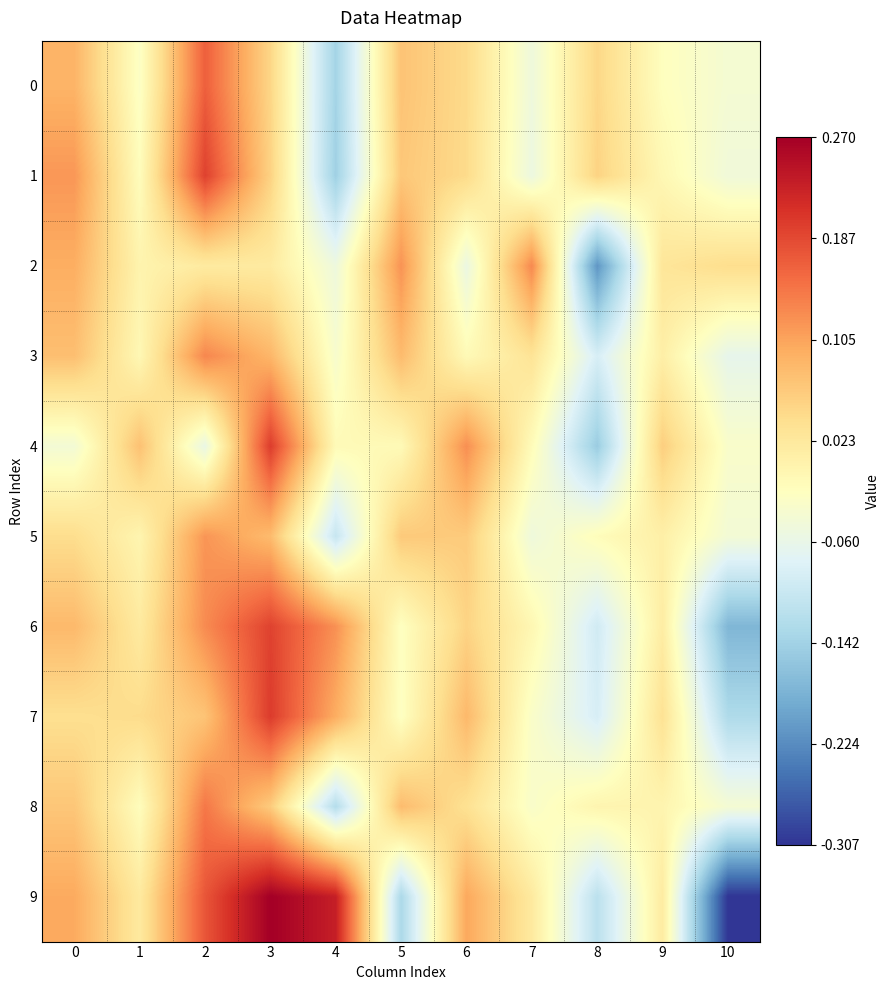

What is the total value across all series at 4?

-0.2